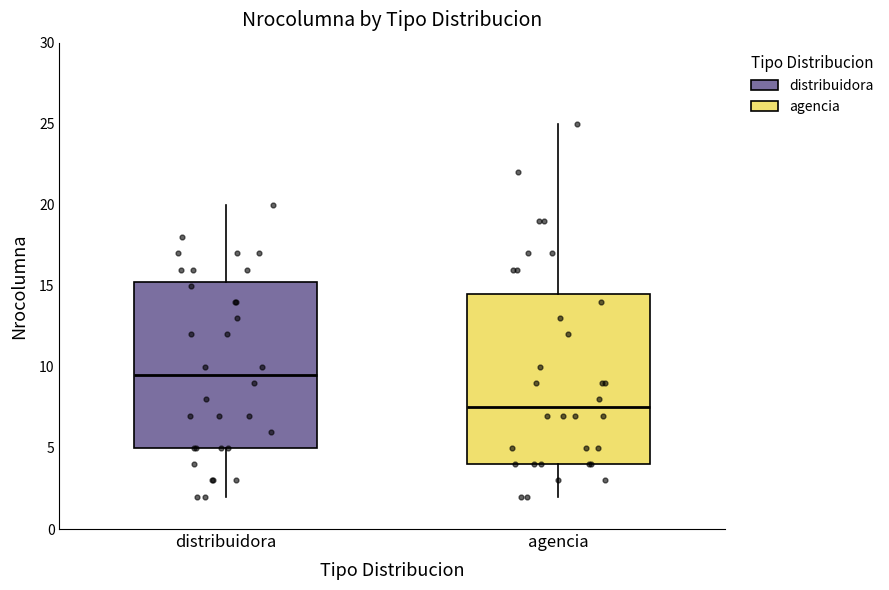

Which box's median line is the highest?

distribuidora